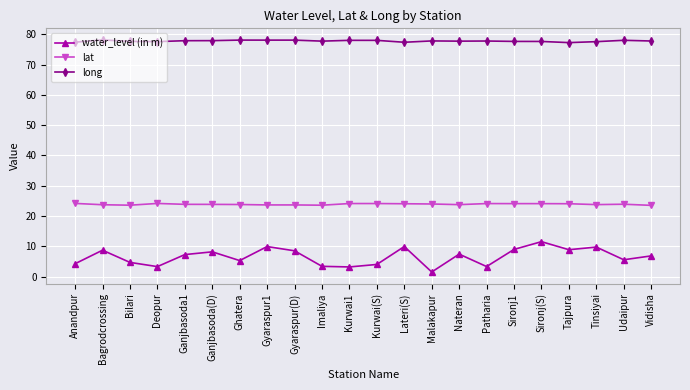

What is the highest value of the water_level (in m) series?

11.5